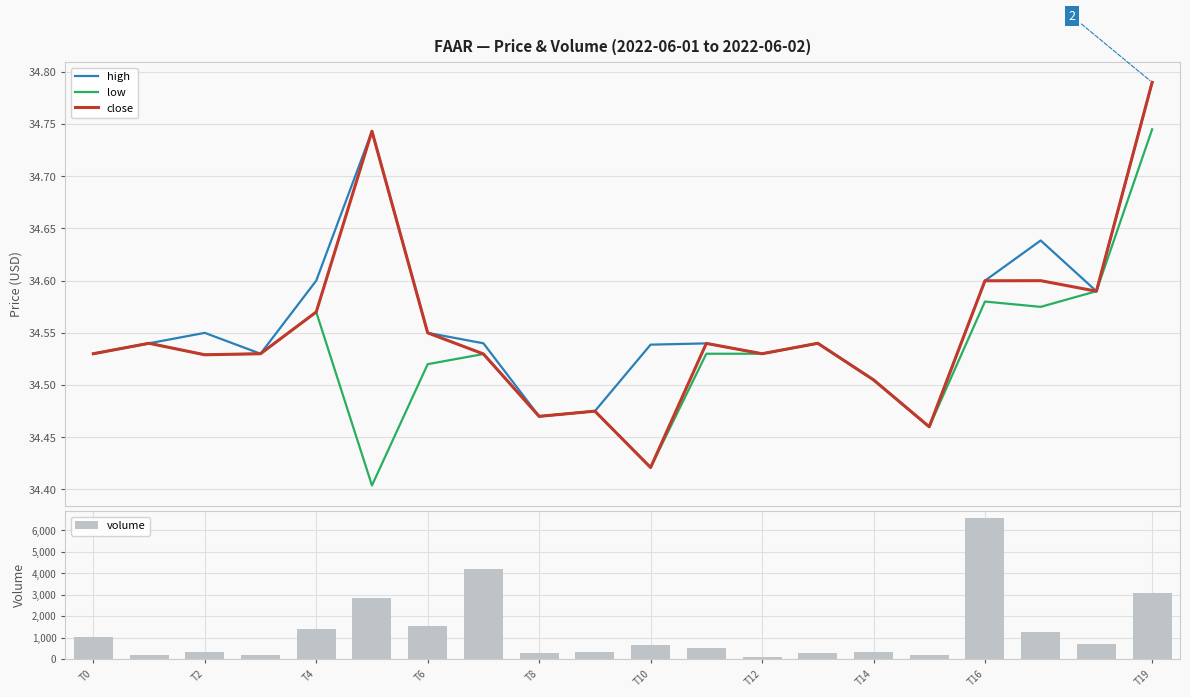

What is the sum of the volume values at T4 and T19?

4511